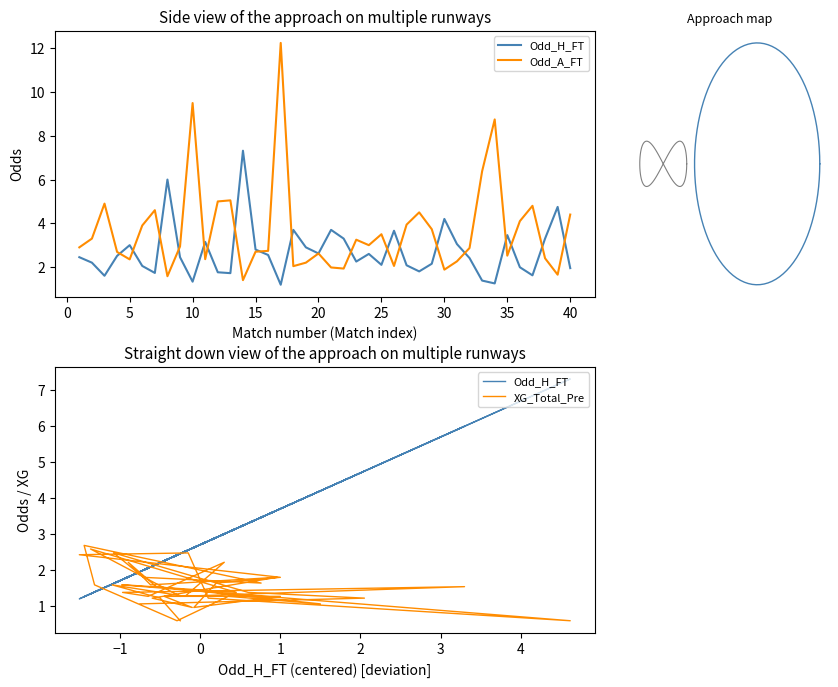

True or false: Odd_A_FT and XG_Total_Pre cross at least once.

False